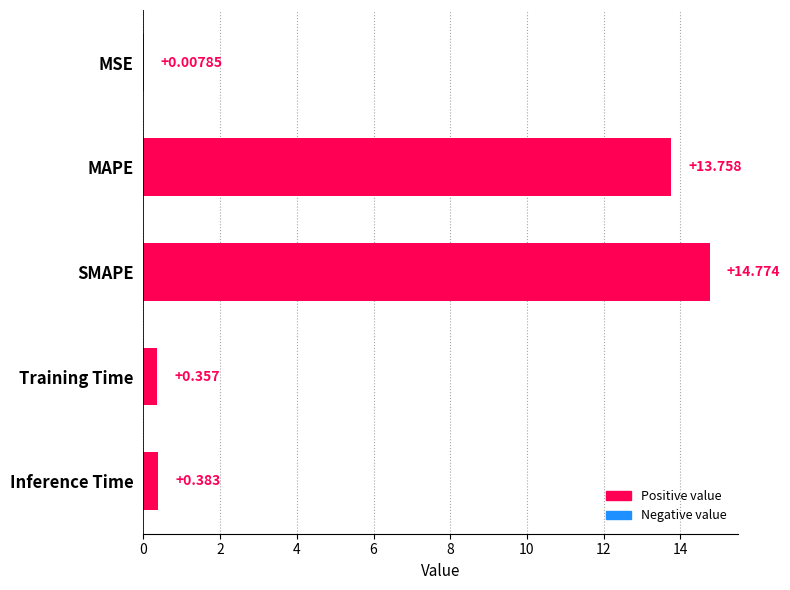

Which label corresponds to the largest value in the chart?

SMAPE